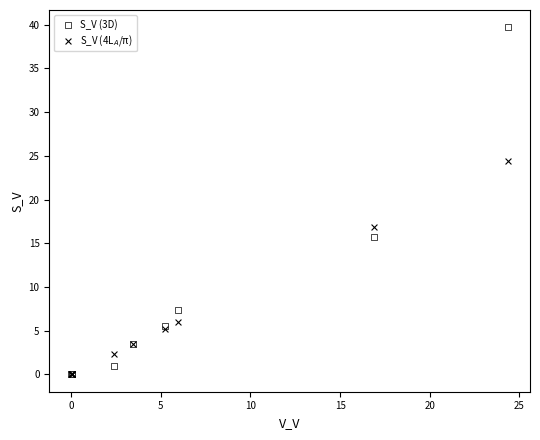

Which series contains the highest Y value?

S_V (3D)